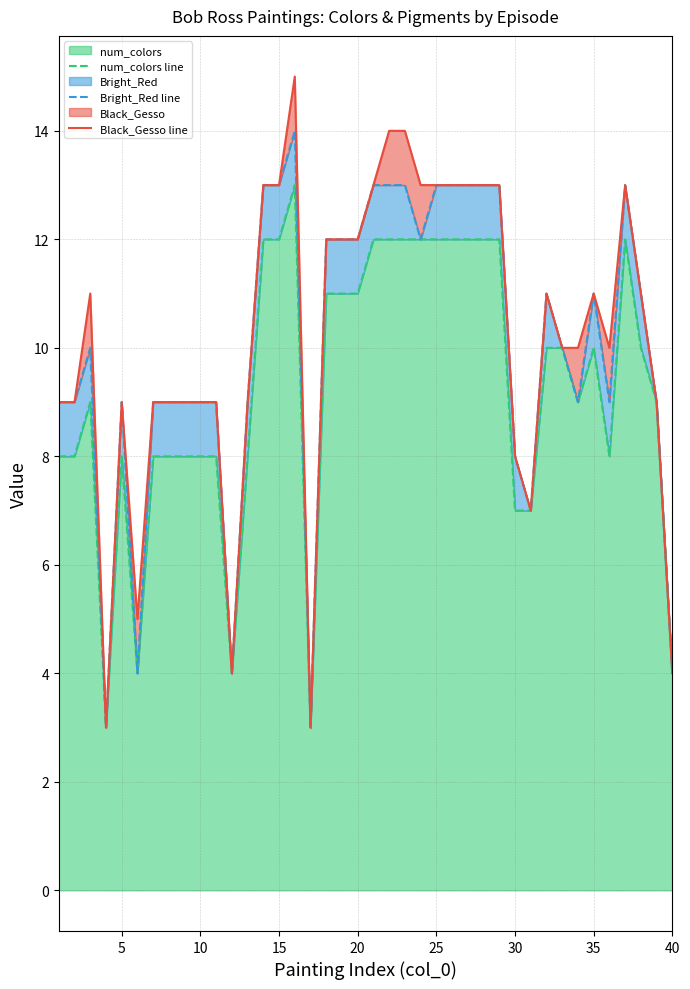

What is the maximum value for Black_Gesso line?

15